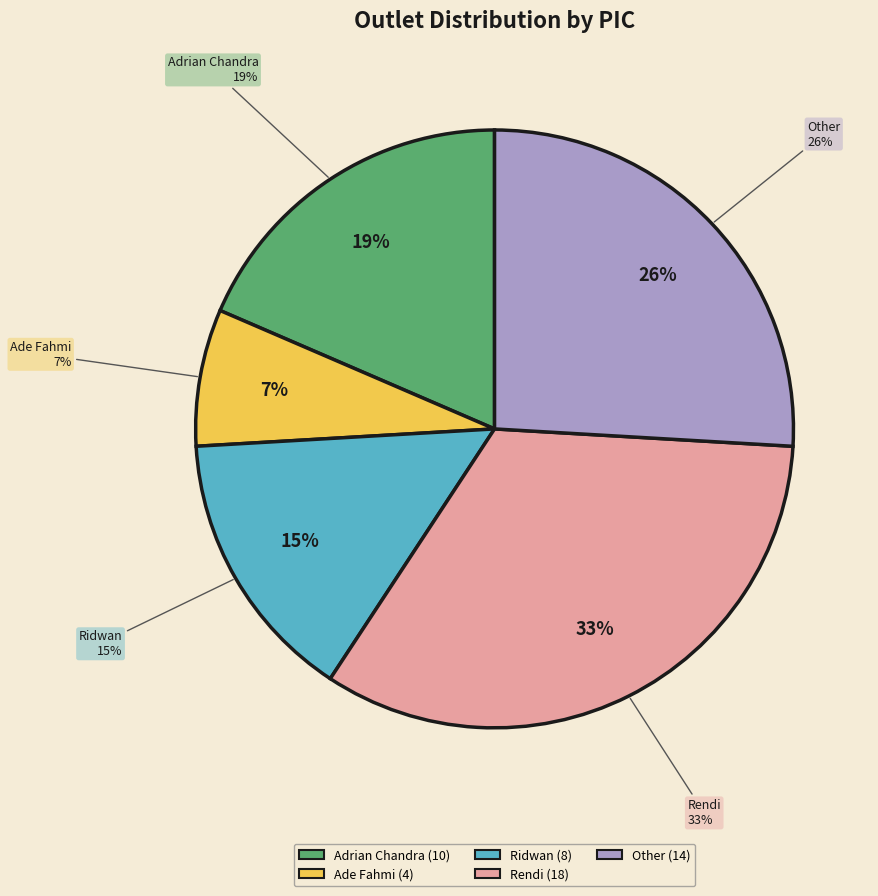

To the nearest percent, what portion does Adrian Chandra represent?

19%